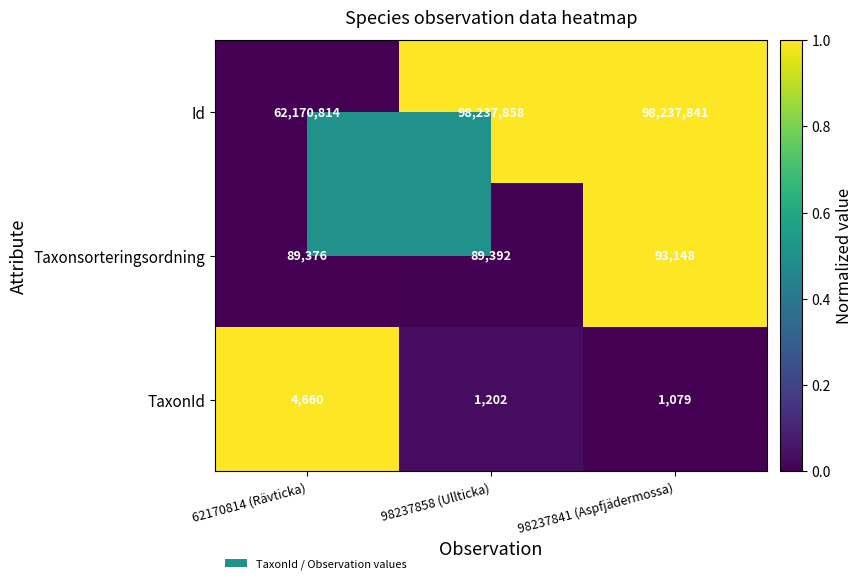

True or false: TaxonId has a value of 1989 at 62170814 (Rävticka).

False